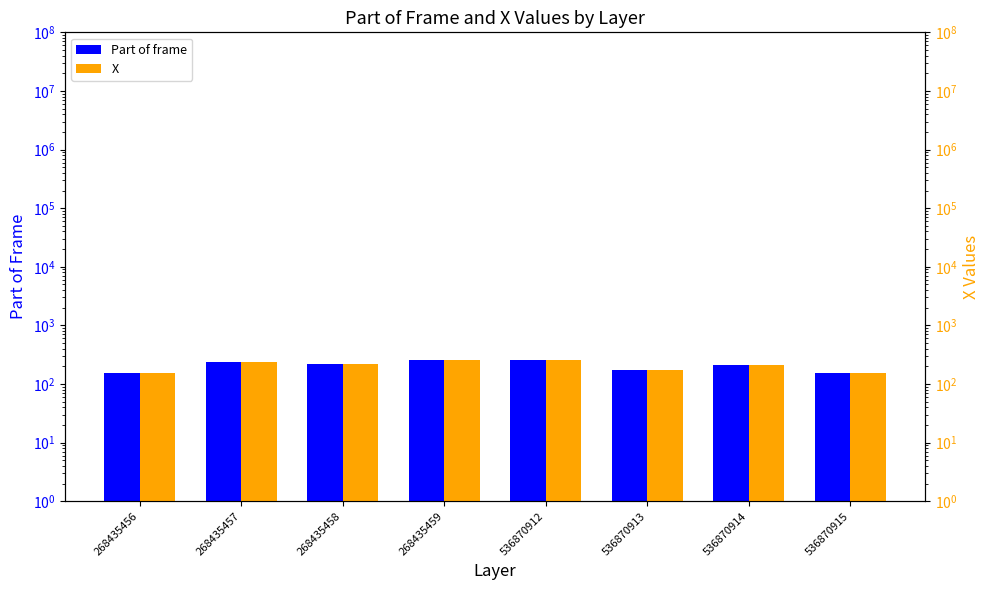

What is the sum of all Part of frame values?

1656.6